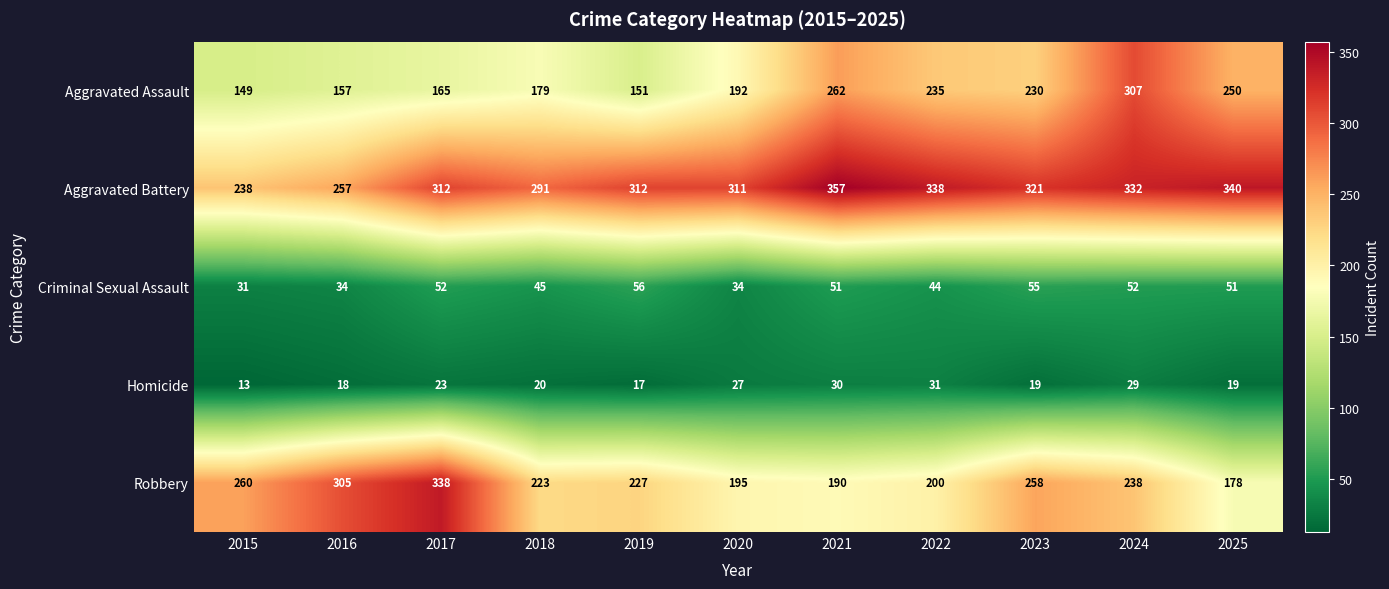

Which series has the largest total across all categories?

Aggravated Battery